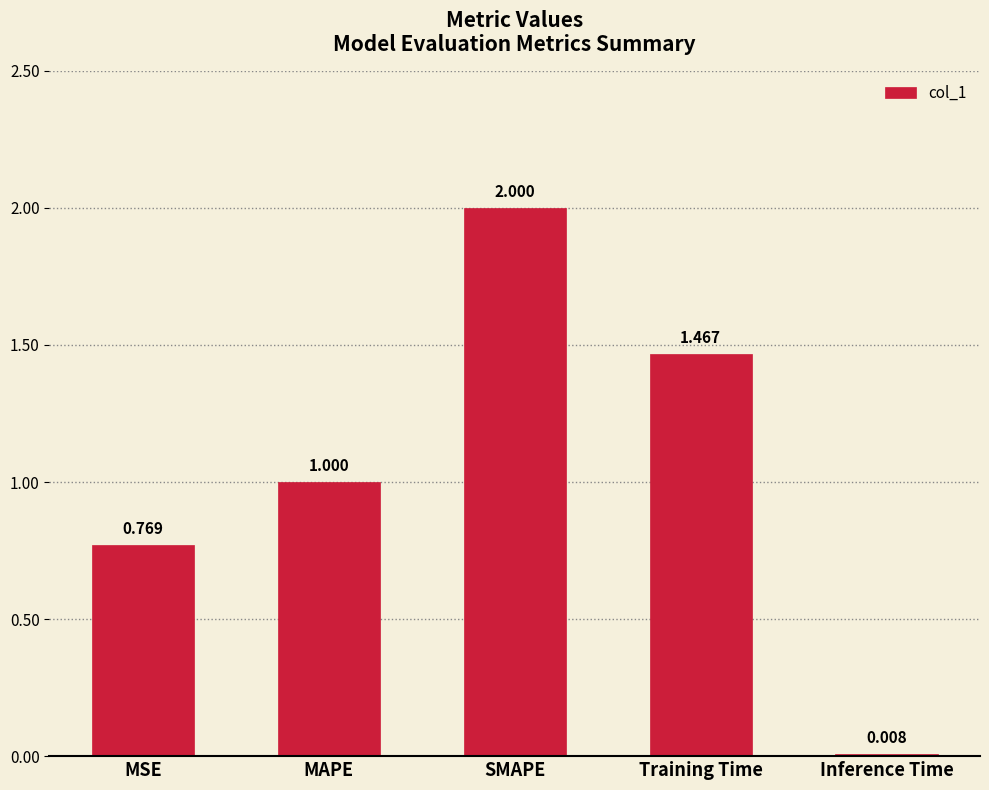

What is the difference between the maximum and minimum values?

2.0